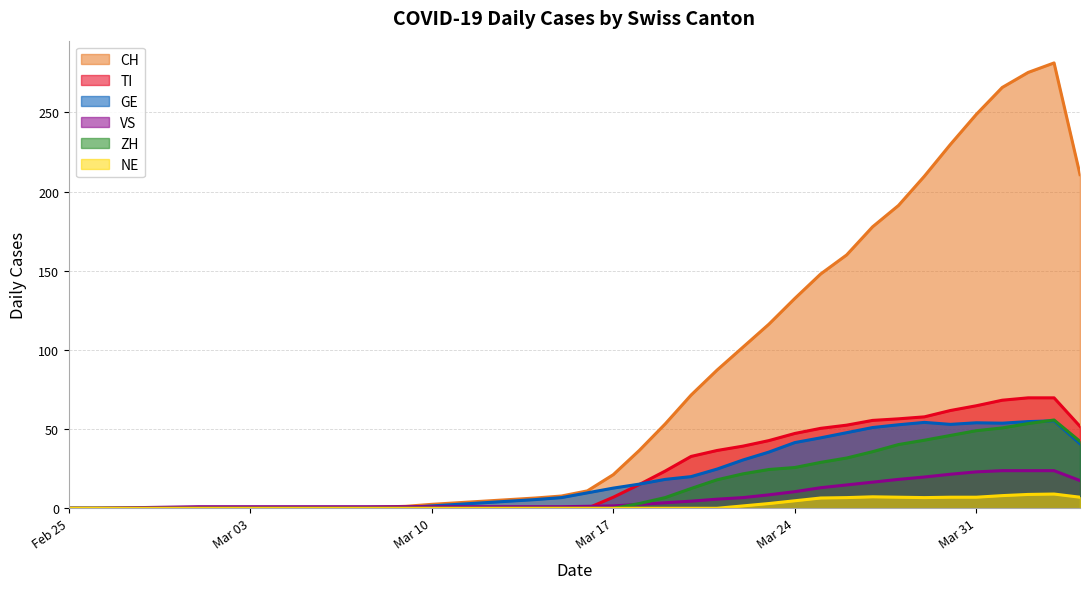

Which series has the largest total across all categories?

CH